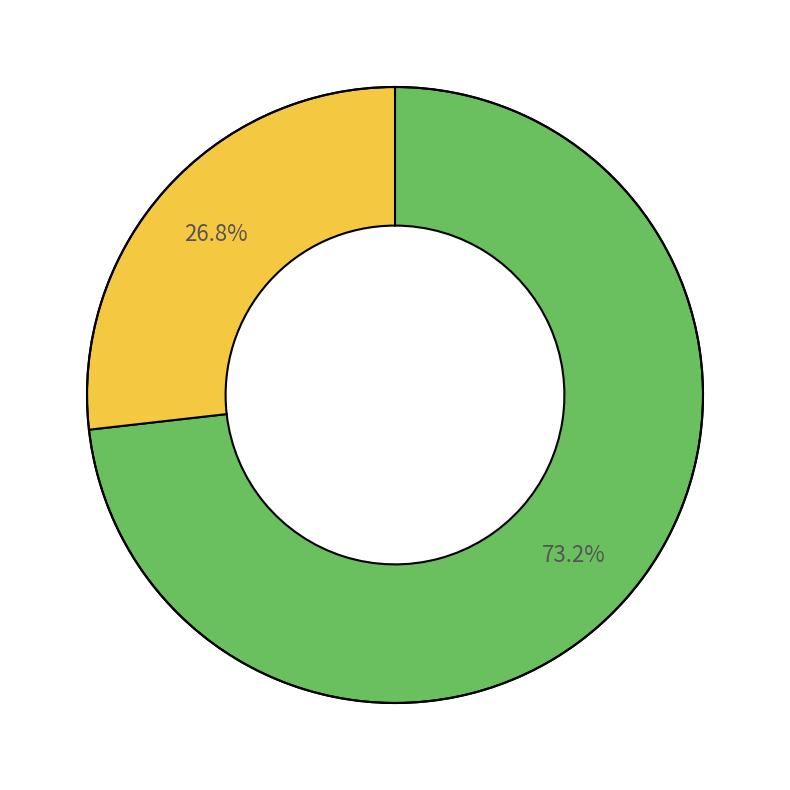

Is there any slice that represents more than half of the pie?

Yes